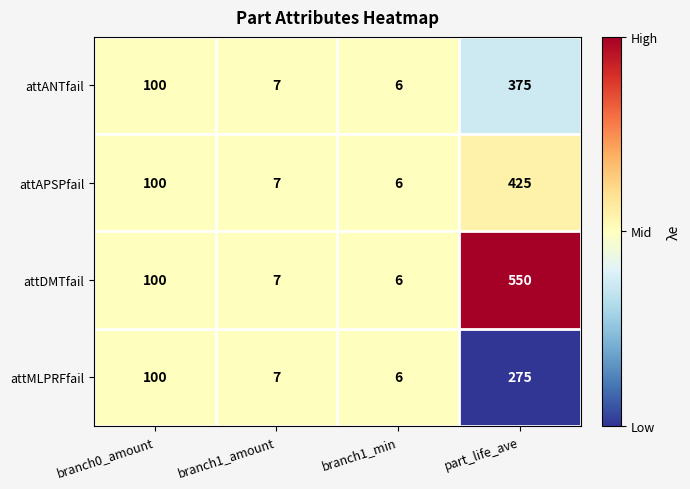

Reading right to left, what are all the values shown in this chart?

attANTfail: 375	6	7	100
attAPSPfail: 425	6	7	100
attDMTfail: 550	6	7	100
attMLPRFfail: 275	6	7	100